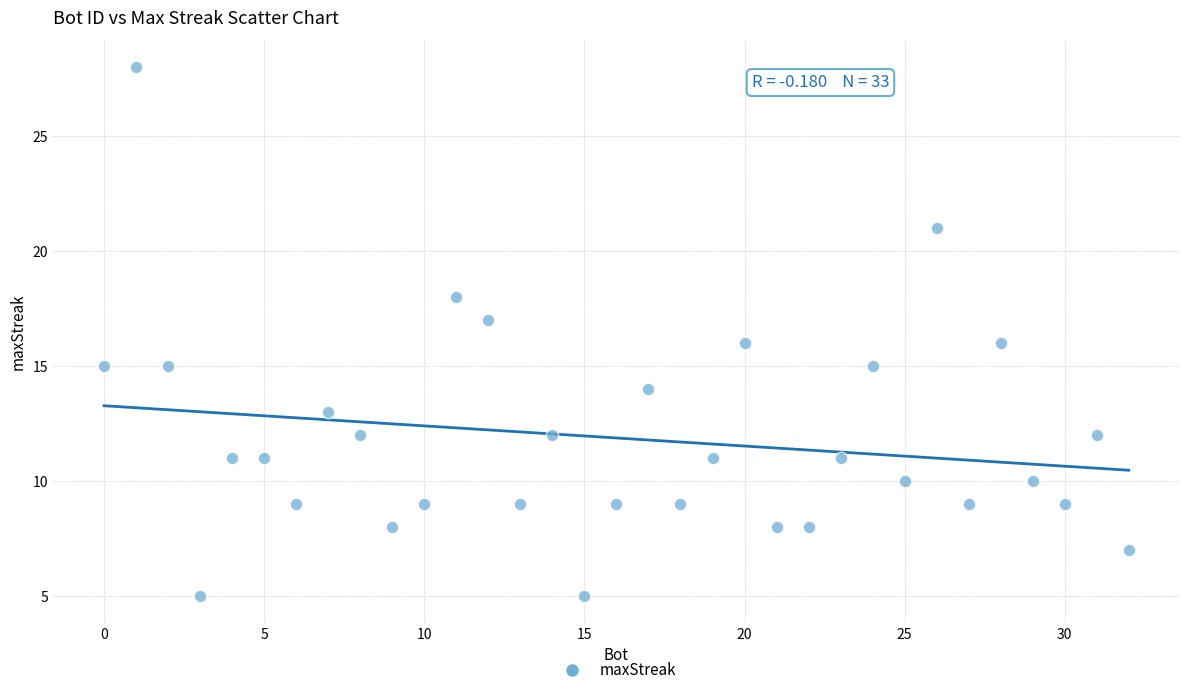

What is the range of Y values (max minus min)?

23